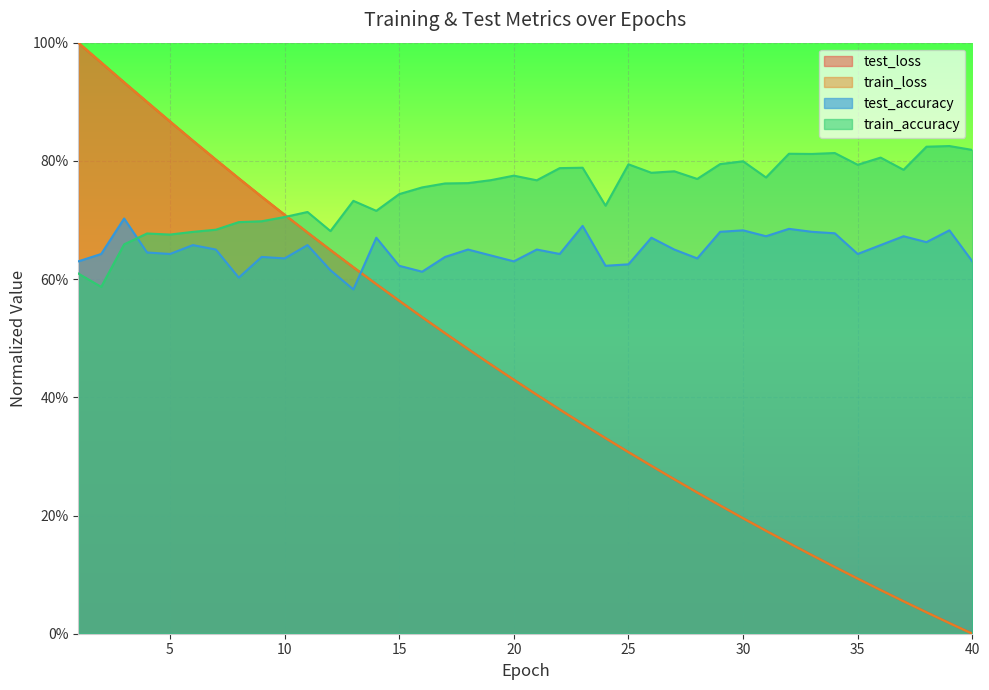

What are all the series names shown in the legend?

test_loss, train_loss, test_accuracy, train_accuracy